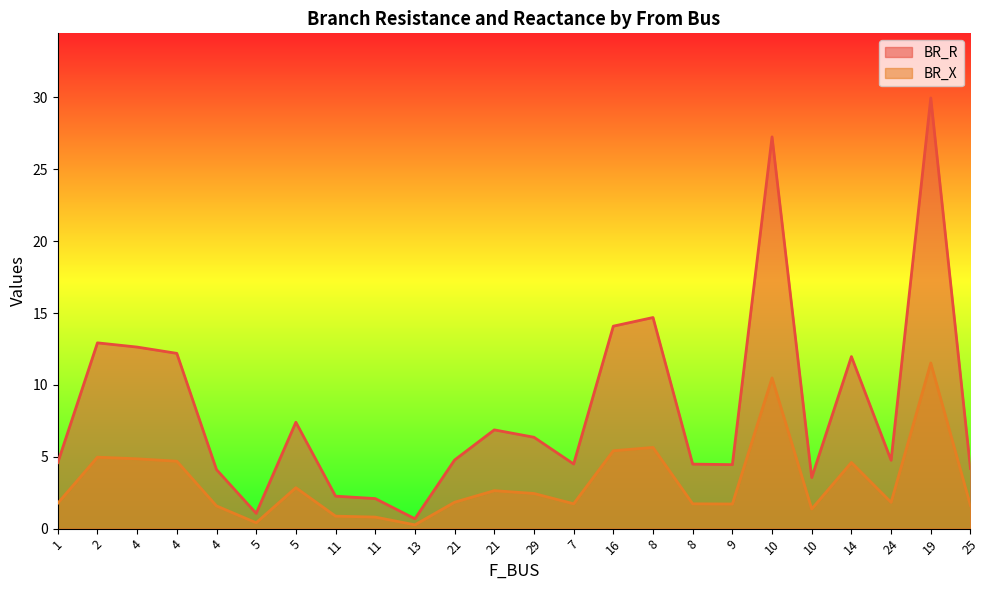

Reading left to right, extract all data points from this chart.

BR_R: 1=4.6	2=12.9	4=12.6	4=12.2	4=4.1	5=1.1	5=7.4	11=2.3	11=2.1	13=0.7	21=4.8	21=6.9	29=6.4	7=4.5	16=14.1	8=14.7	8=4.5	9=4.5	10=27.3	10=3.6	14=12.0	24=4.8	19=30.0	25=4.2
BR_X: 1=1.8	2=5.0	4=4.9	4=4.7	4=1.6	5=0.4	5=2.8	11=0.9	11=0.8	13=0.3	21=1.8	21=2.6	29=2.4	7=1.7	16=5.4	8=5.6	8=1.7	9=1.7	10=10.5	10=1.4	14=4.6	24=1.8	19=11.5	25=1.6